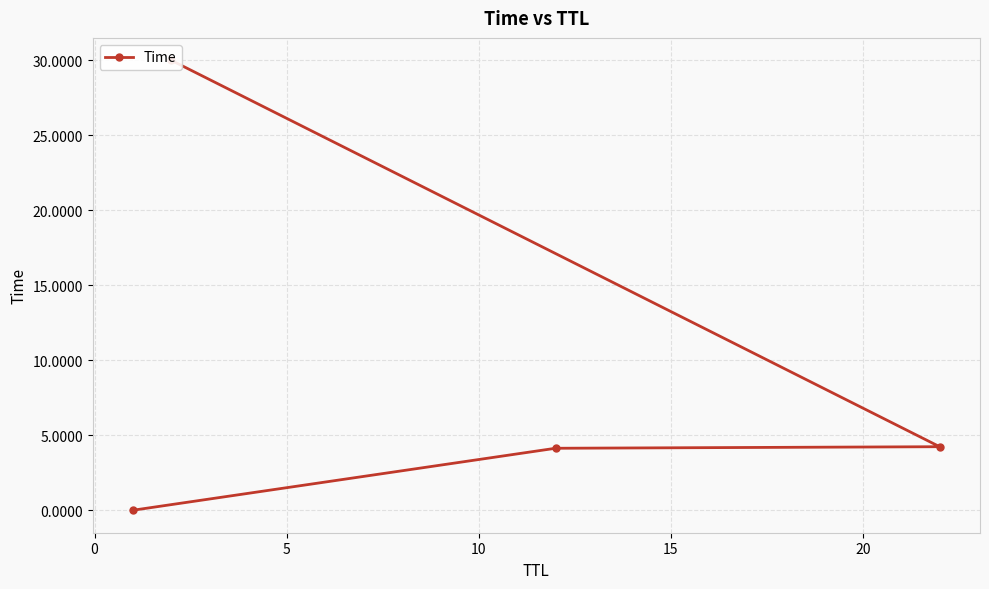

What position from the right is 0?

3